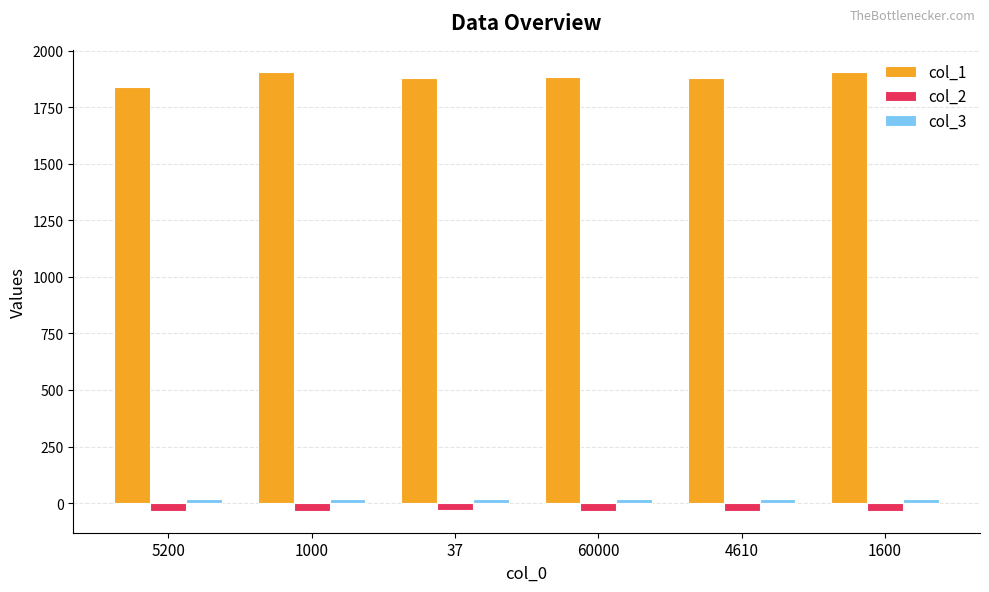

Which series has the largest total across all categories?

col_1